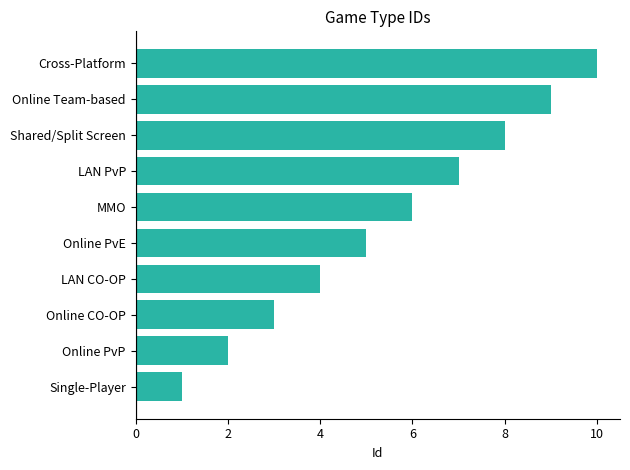

The chart shows a value of 7 at LAN CO-OP. True or false?

False